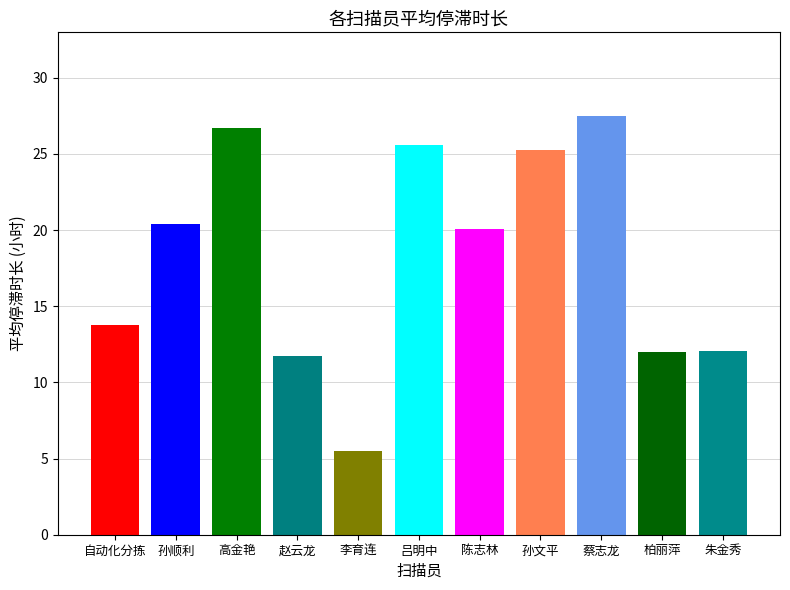

The chart shows a value of 17.9 at 赵云龙. True or false?

False